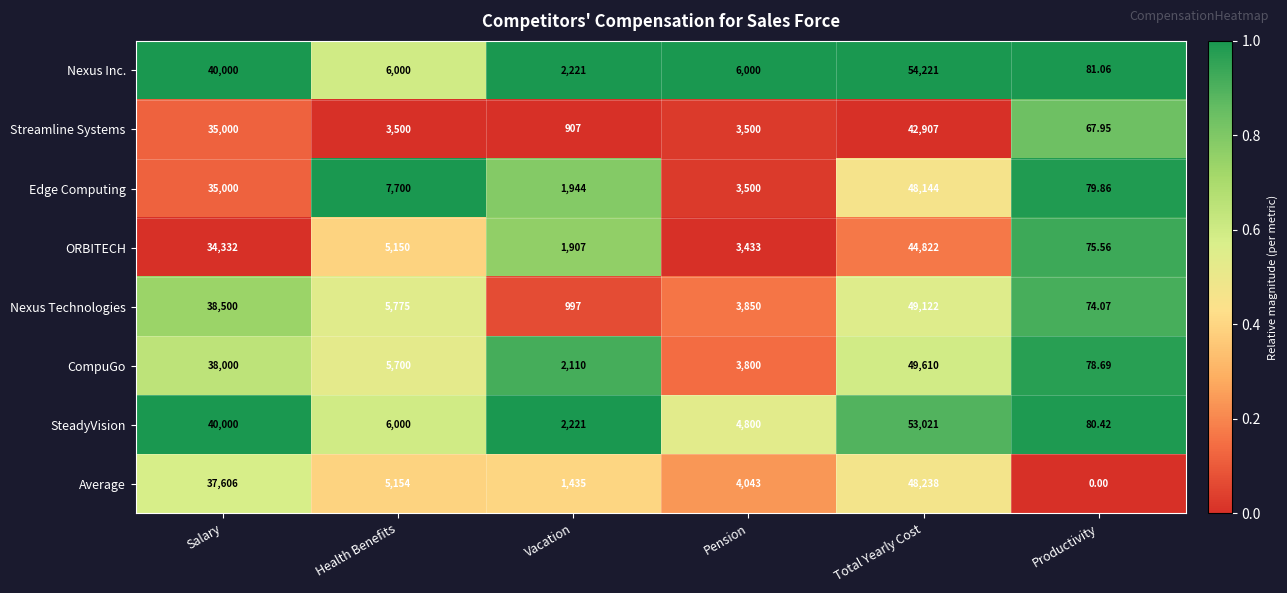

What is the spread (max minus min) of values at Productivity?

81.1